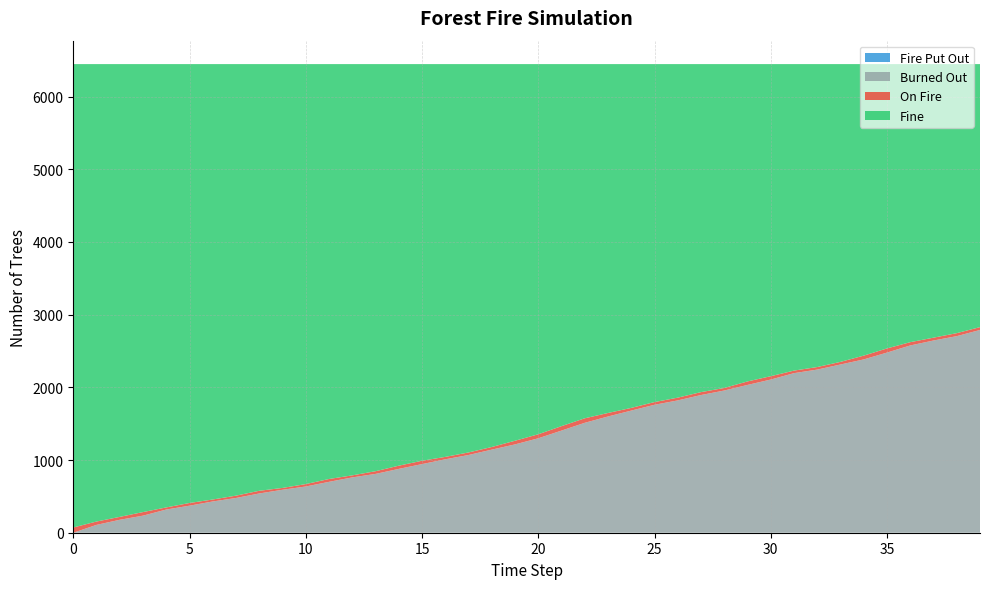

Reading right to left, extract all data points from this chart.

Fine: 3618	3701	3763	3825	3911	4010	4096	4167	4216	4293	4365	4455	4512	4588	4649	4729	4799	4872	4980	5092	5181	5267	5342	5403	5456	5524	5600	5657	5707	5777	5830	5869	5936	5989	6037	6098	6162	6228	6292	6374
On Fire: 39	41	39	45	57	52	36	35	35	46	48	35	40	38	37	37	48	62	61	55	50	36	35	33	46	44	37	28	39	33	25	37	32	27	37	29	49	40	46	72
Burned Out: 2789	2704	2644	2576	2478	2384	2314	2244	2195	2107	2033	1956	1894	1820	1760	1680	1599	1512	1405	1299	1215	1143	1069	1010	944	878	809	761	700	636	591	540	478	430	372	319	235	178	108	0
Fire Put Out: 0	0	0	0	0	0	0	0	0	0	0	0	0	0	0	0	0	0	0	0	0	0	0	0	0	0	0	0	0	0	0	0	0	0	0	0	0	0	0	0